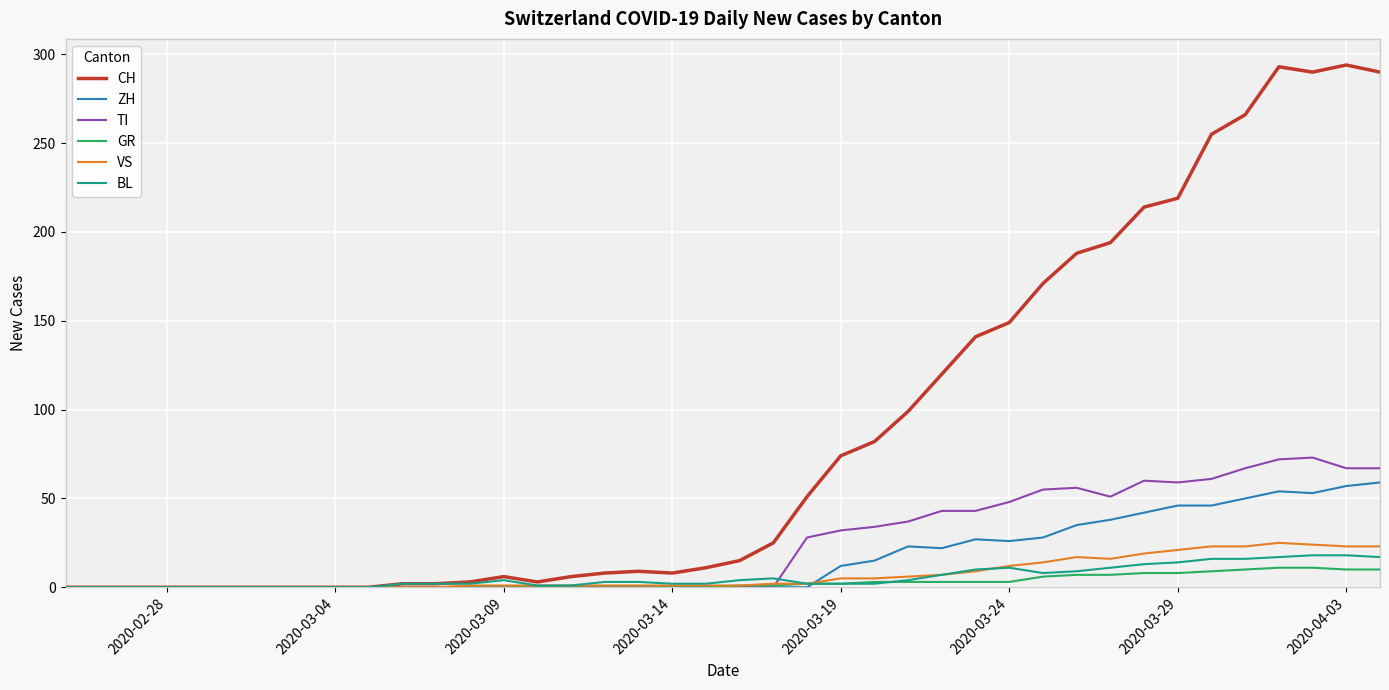

What is the greatest value displayed?

294